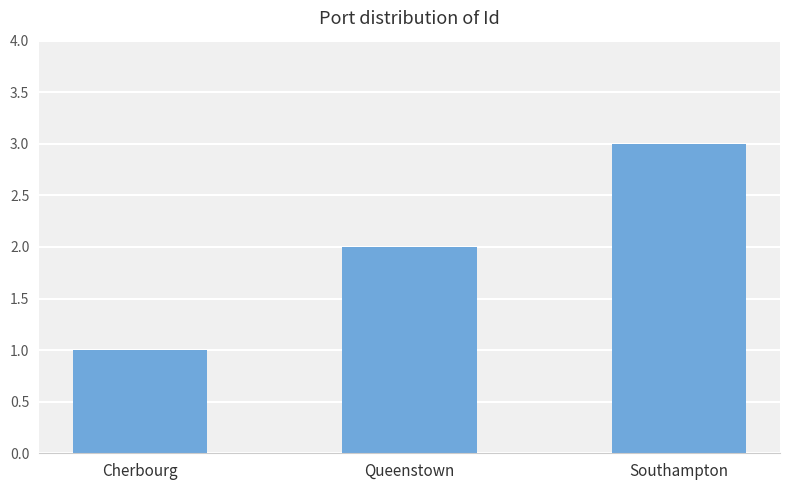

What is the label of the 1st bar from the left?

Cherbourg